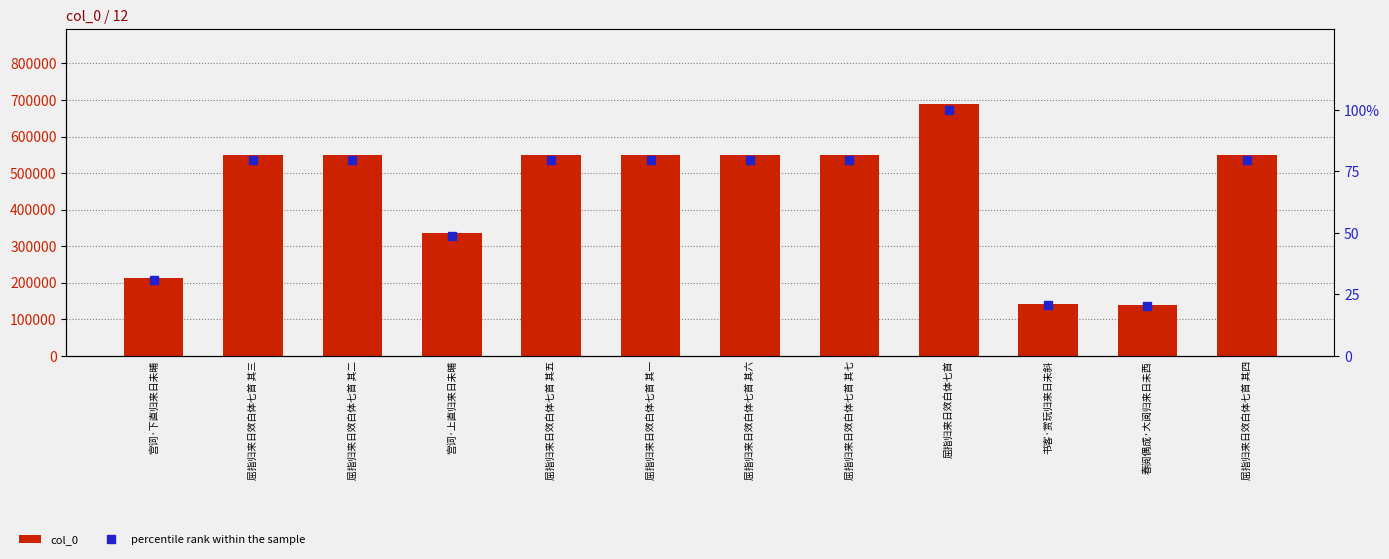

Reading left to right, transcribe all the data shown in this chart.

col_0: 宫词·下直归来日未晡=211401.0	屈指归来日效白体七首 其三=549156.0	屈指归来日效白体七首 其二=549155.0	宫词·上直归来日未晡=336157.0	屈指归来日效白体七首 其五=549158.0	屈指归来日效白体七首 其一=549154.0	屈指归来日效白体七首 其六=549159.0	屈指归来日效白体七首 其七=549160.0	屈指归来日效白体七首=688281.0	书客·赏玩归来日未斜=140934.0	春阅偶成·大阅归来日未西=138313.0	屈指归来日效白体七首 其四=549157.0
percentile rank within the sample: 宫词·下直归来日未晡=30.7	屈指归来日效白体七首 其三=79.8	屈指归来日效白体七首 其二=79.8	宫词·上直归来日未晡=48.8	屈指归来日效白体七首 其五=79.8	屈指归来日效白体七首 其一=79.8	屈指归来日效白体七首 其六=79.8	屈指归来日效白体七首 其七=79.8	屈指归来日效白体七首=100.0	书客·赏玩归来日未斜=20.5	春阅偶成·大阅归来日未西=20.1	屈指归来日效白体七首 其四=79.8